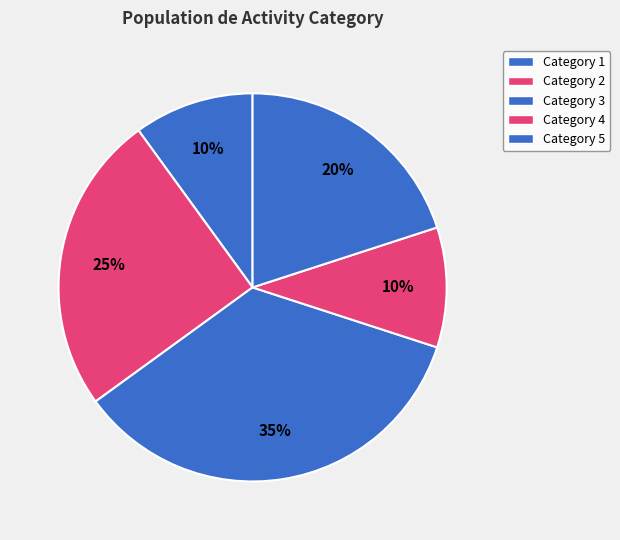

Which slice is the smallest?

2